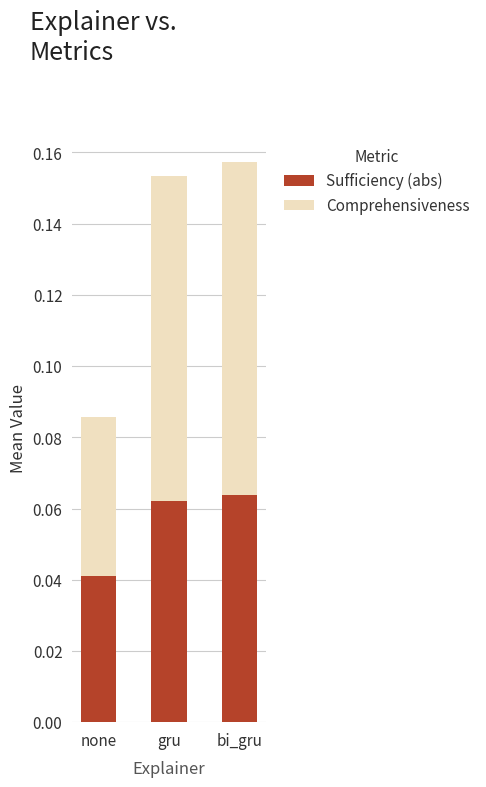

Which category has the lowest value in the Sufficiency (abs) series?

none